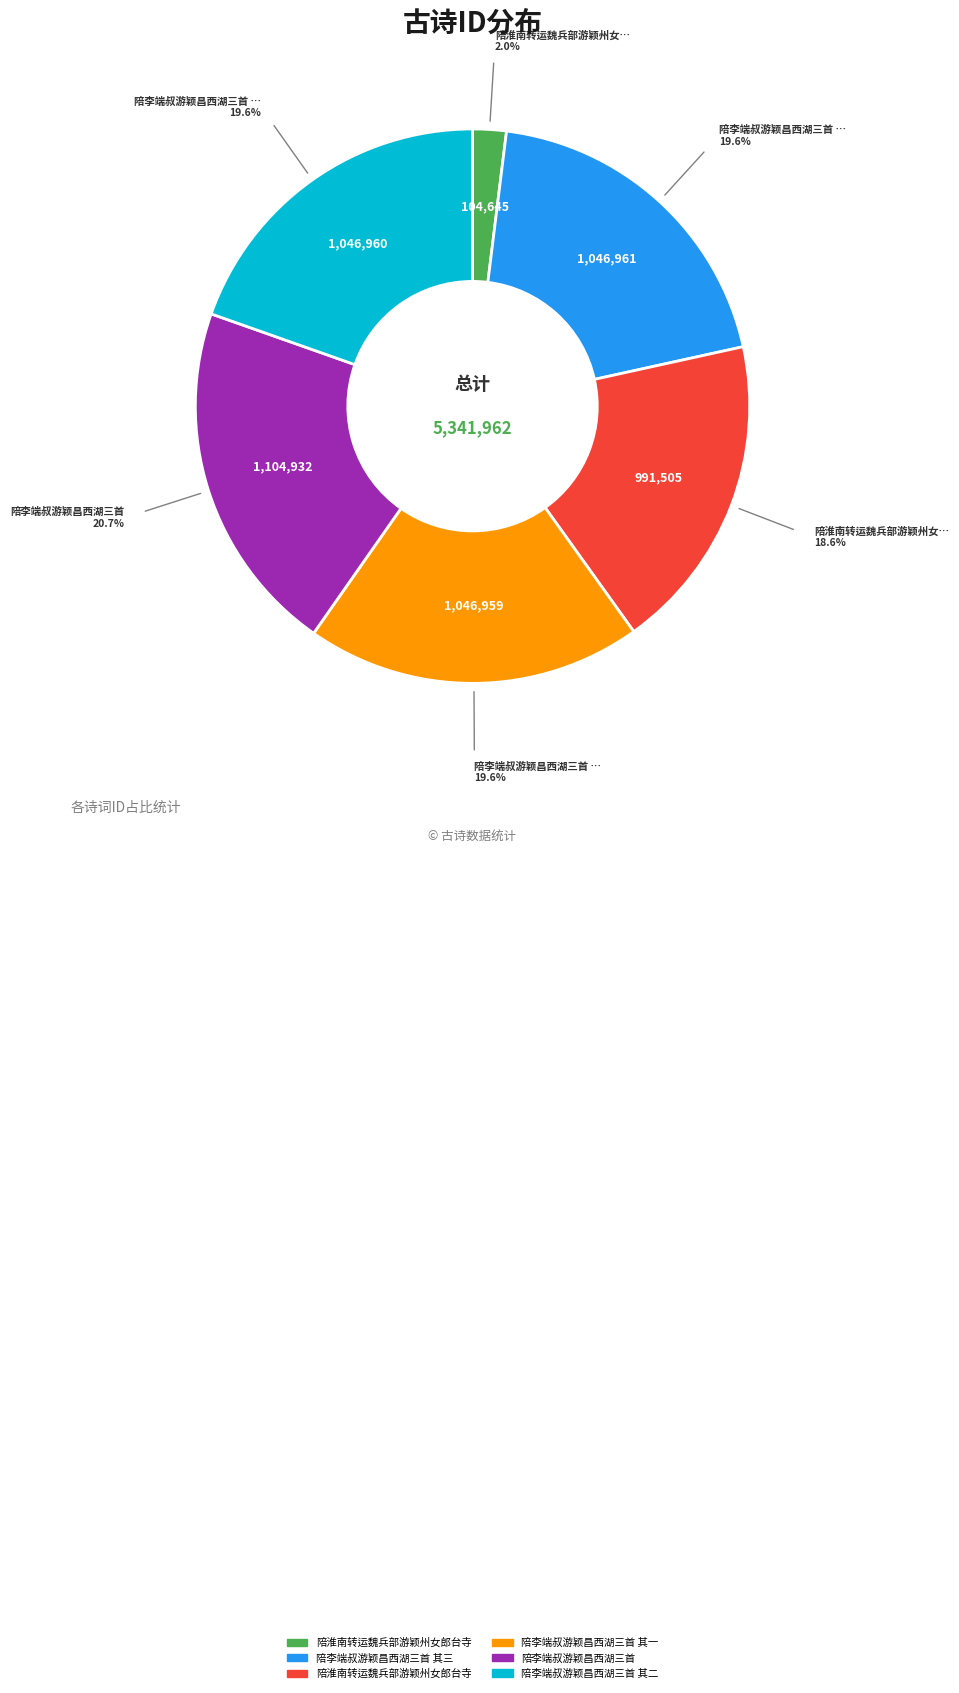

Is there any slice that represents more than half of the pie?

No